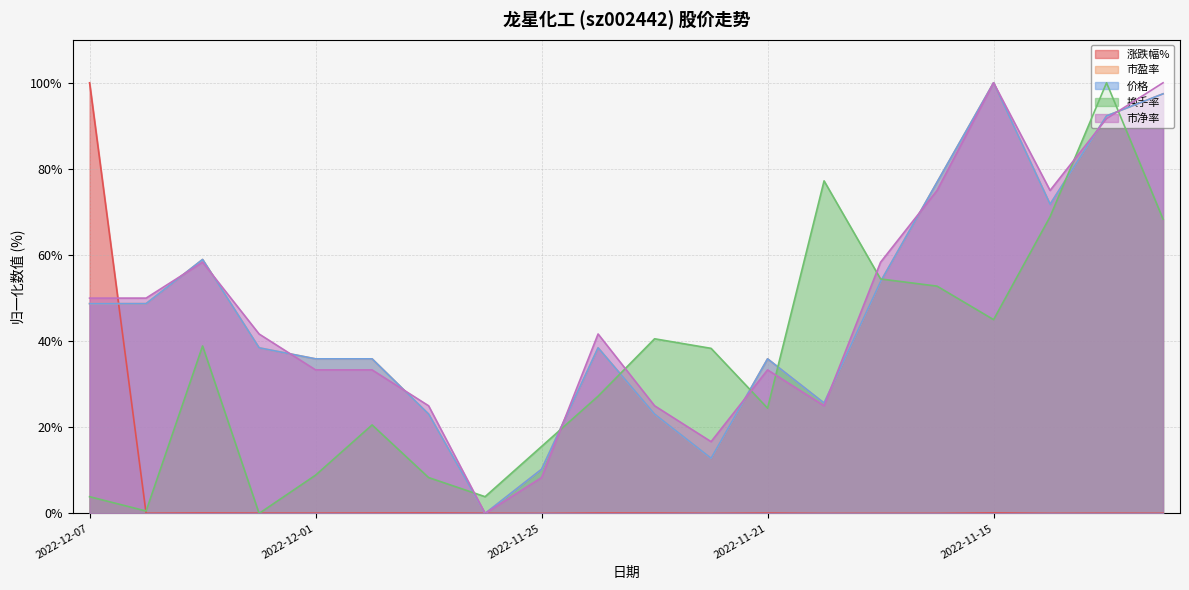

Which label corresponds to the largest value in the chart?

2022-12-07